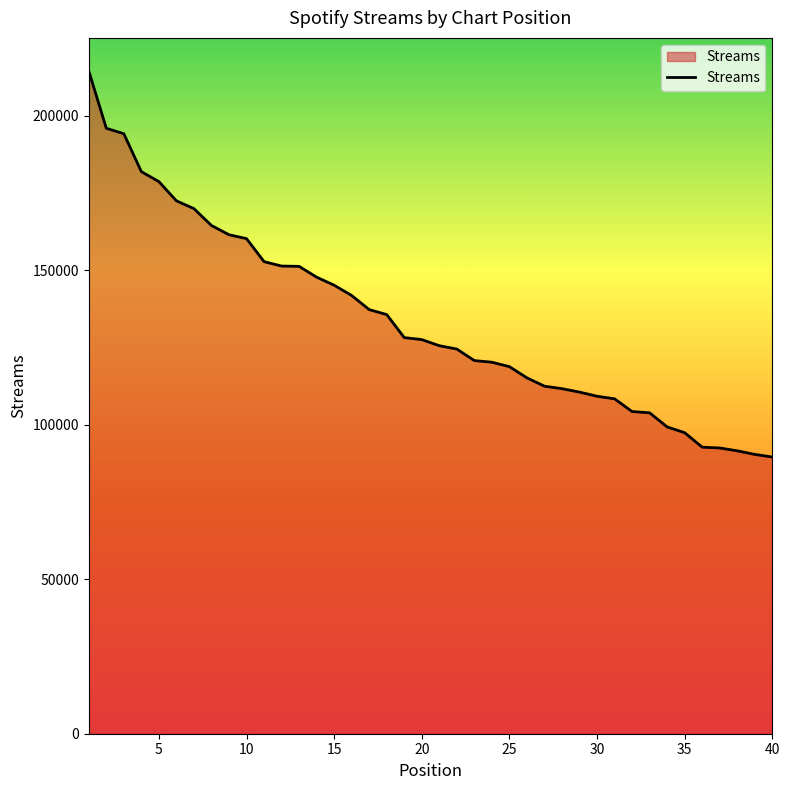

What is the greatest value displayed?

214440